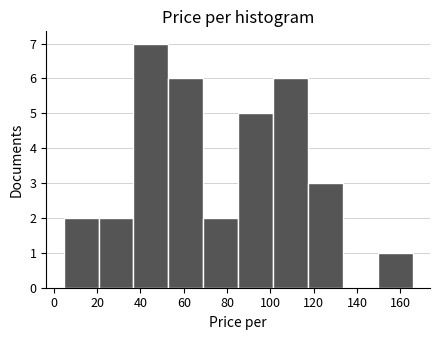

What is the height of the bar covering 4 to 20 on the x-axis? Neither the bar edges nor the heights are printed on the chart, so give them approximately, as read against the axes.

2